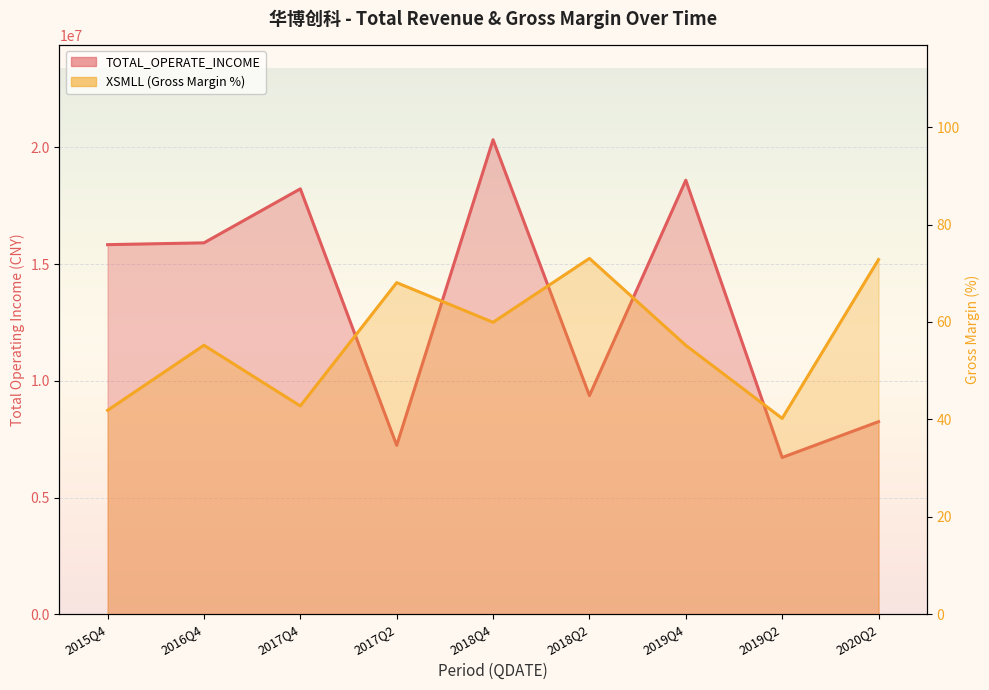

What is the label of the 5th point from the left?

2018Q4